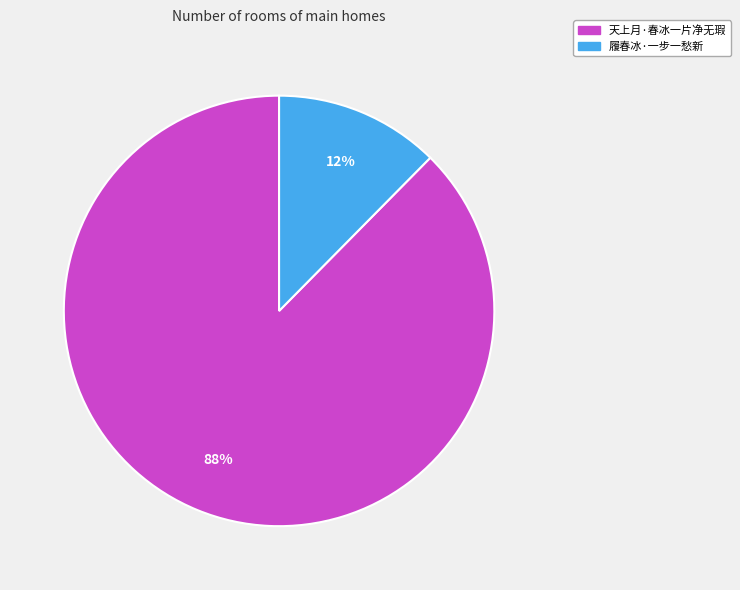

Between 天上月·春冰一片净无瑕 and 履春冰·一步一愁新, which is larger?

天上月·春冰一片净无瑕